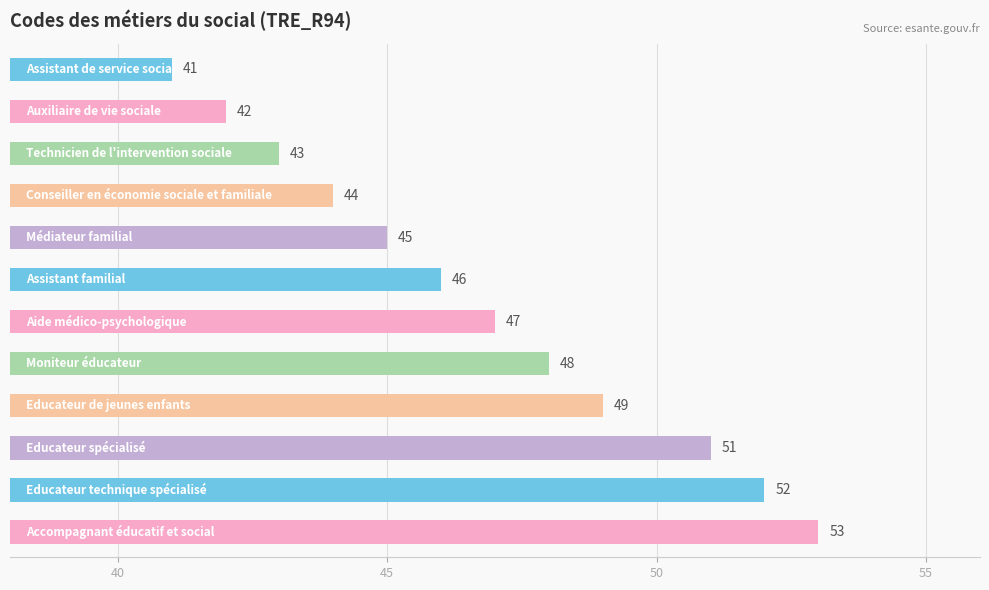

What is the value of the 5th bar from the top?

45